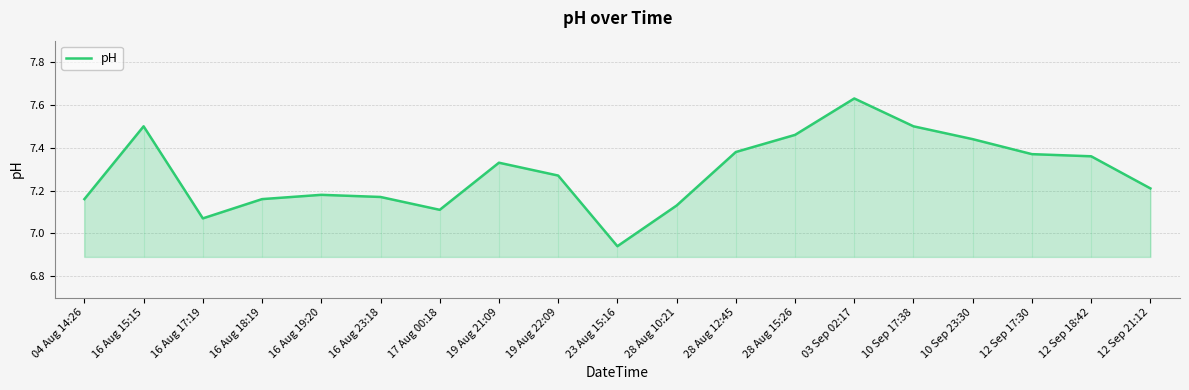

List the labels in order of value, smallest first.

23 Aug 15:16, 16 Aug 17:19, 17 Aug 00:18, 28 Aug 10:21, 04 Aug 14:26, 16 Aug 18:19, 16 Aug 23:18, 16 Aug 19:20, 12 Sep 21:12, 19 Aug 22:09, 19 Aug 21:09, 12 Sep 18:42, 12 Sep 17:30, 28 Aug 12:45, 10 Sep 23:30, 28 Aug 15:26, 16 Aug 15:15, 10 Sep 17:38, 03 Sep 02:17